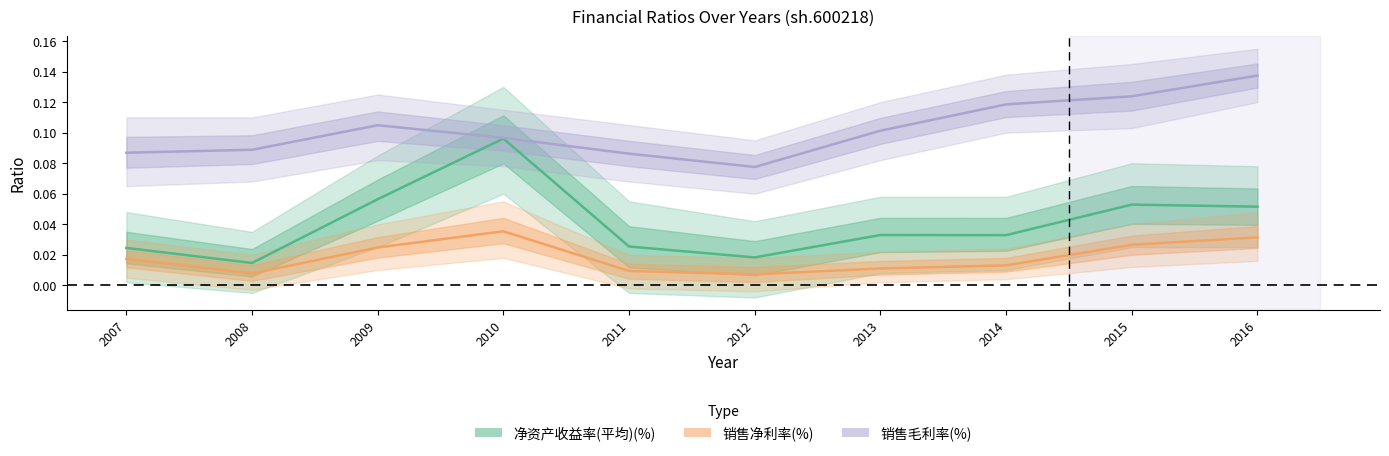

Where is 销售毛利率(%) nearest to the value 0?

2012